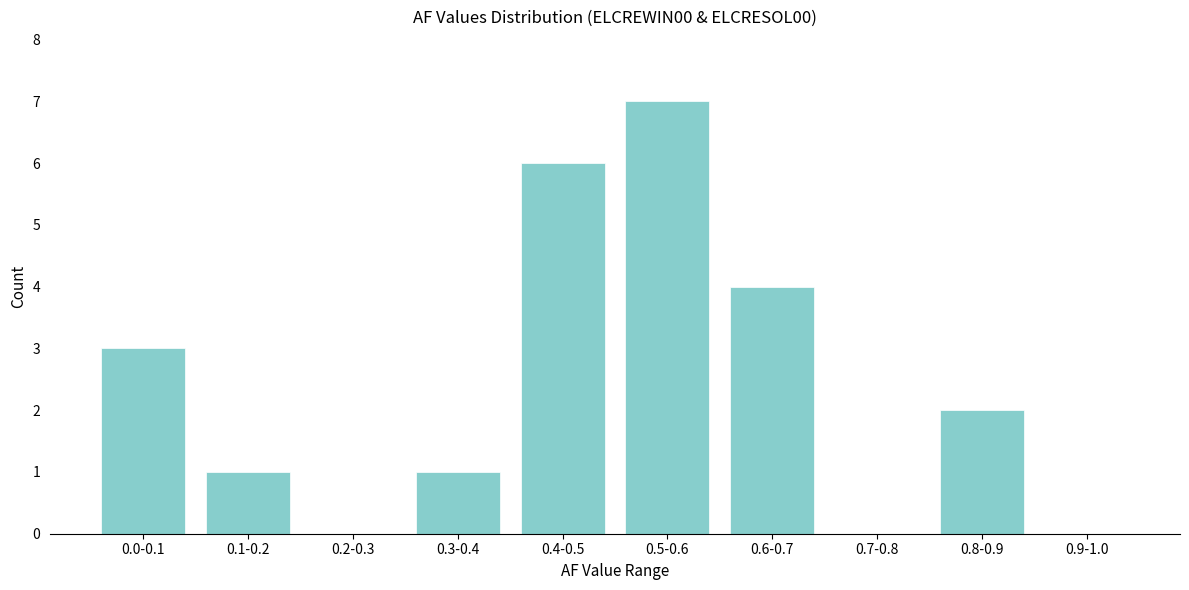

Reading left to right, list all the values displayed in this chart.

0.0-0.1=3	0.1-0.2=1	0.2-0.3=0	0.3-0.4=1	0.4-0.5=6	0.5-0.6=7	0.6-0.7=4	0.7-0.8=0	0.8-0.9=2	0.9-1.0=0